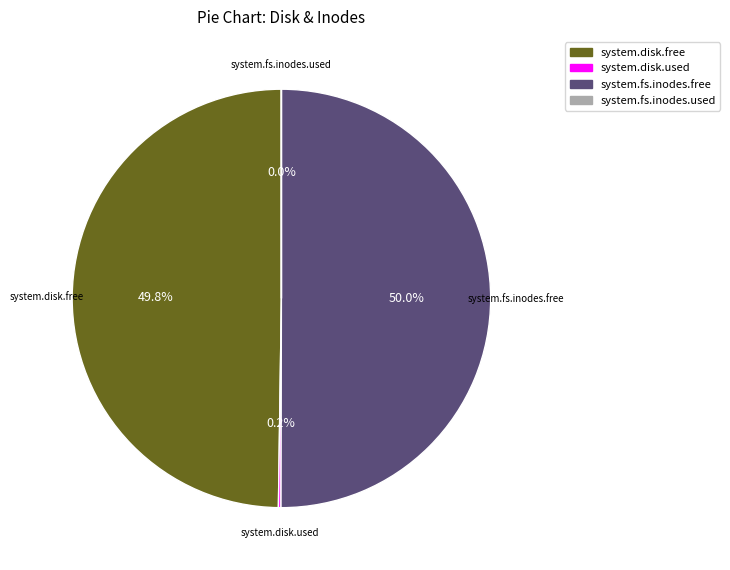

How much of the chart is everything except system.fs.inodes.free?

50.0%